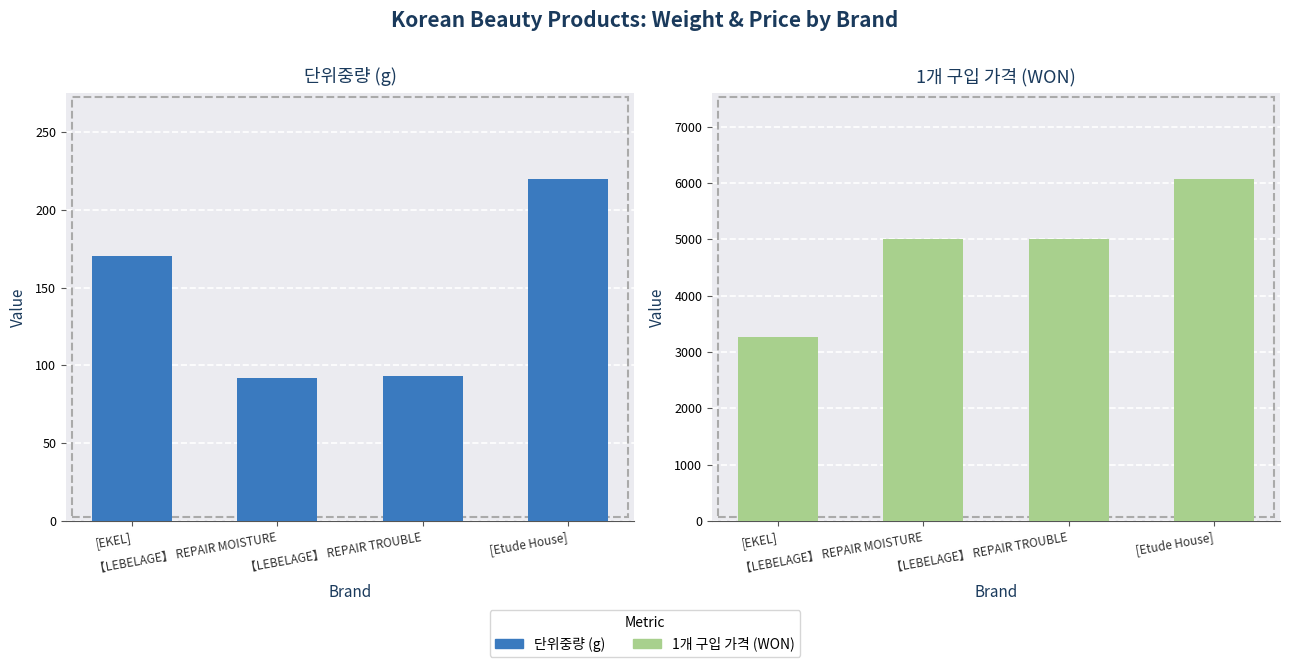

At which label is 단위중량 (g) closest to 156?

[EKEL]